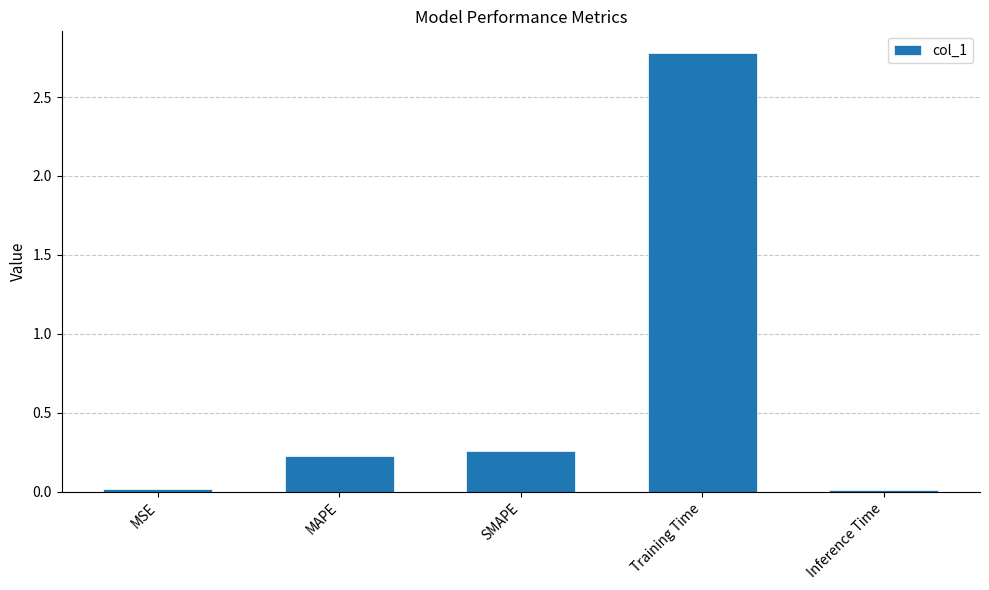

What is the label of the 2nd bar from the left?

MAPE